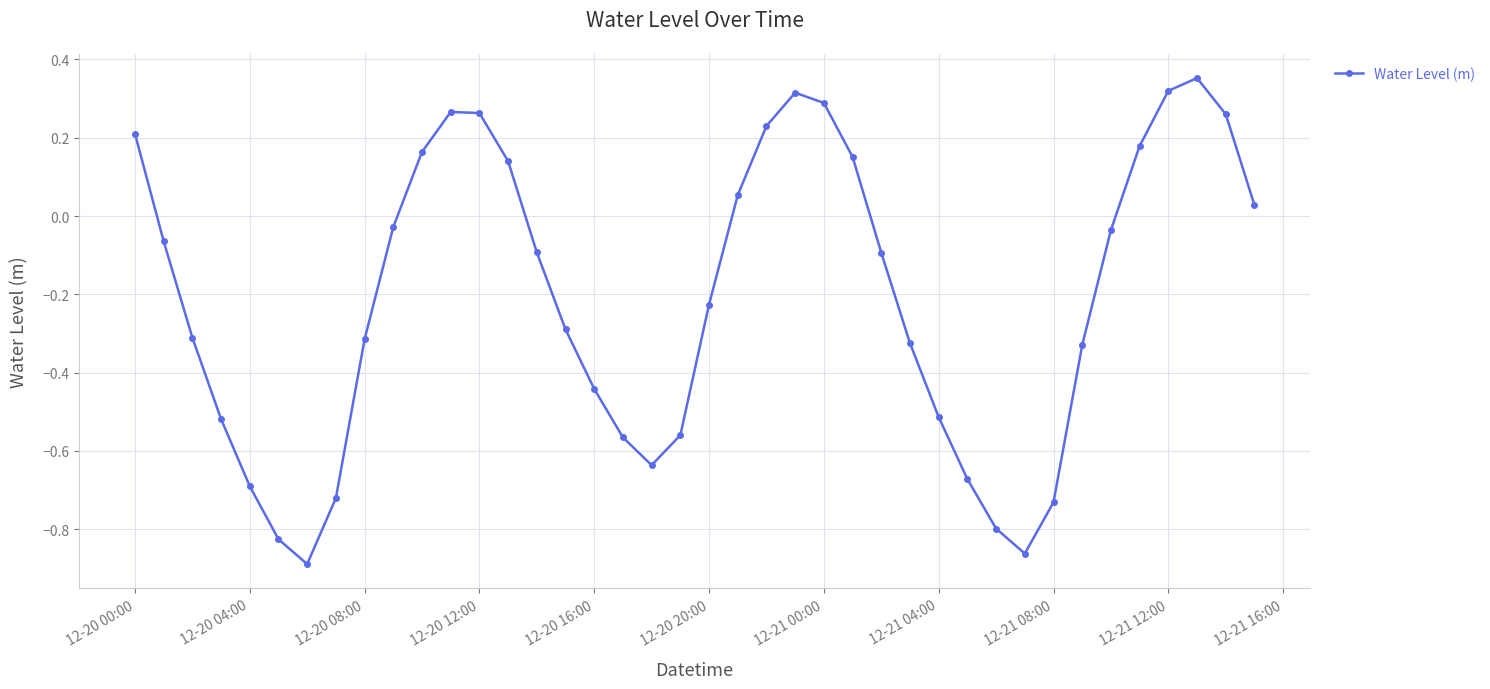

How many interior local valleys (lower than both neighbors) does the data have?

3